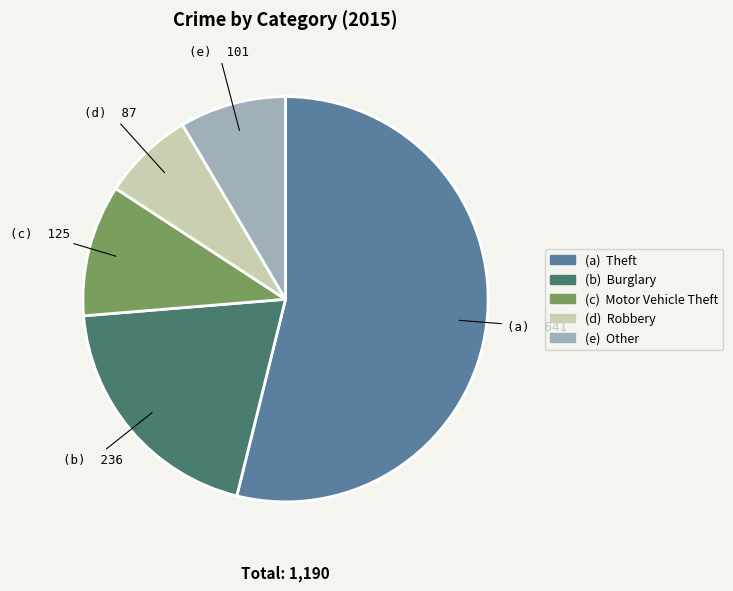

How many segments does this pie chart have?

5